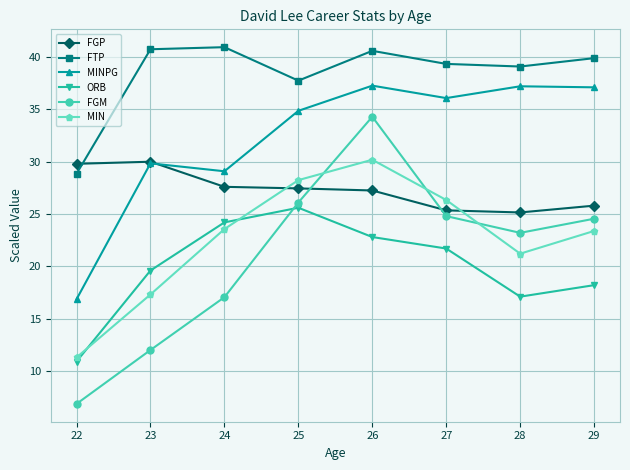

Does the chart have visible grid lines?

Yes